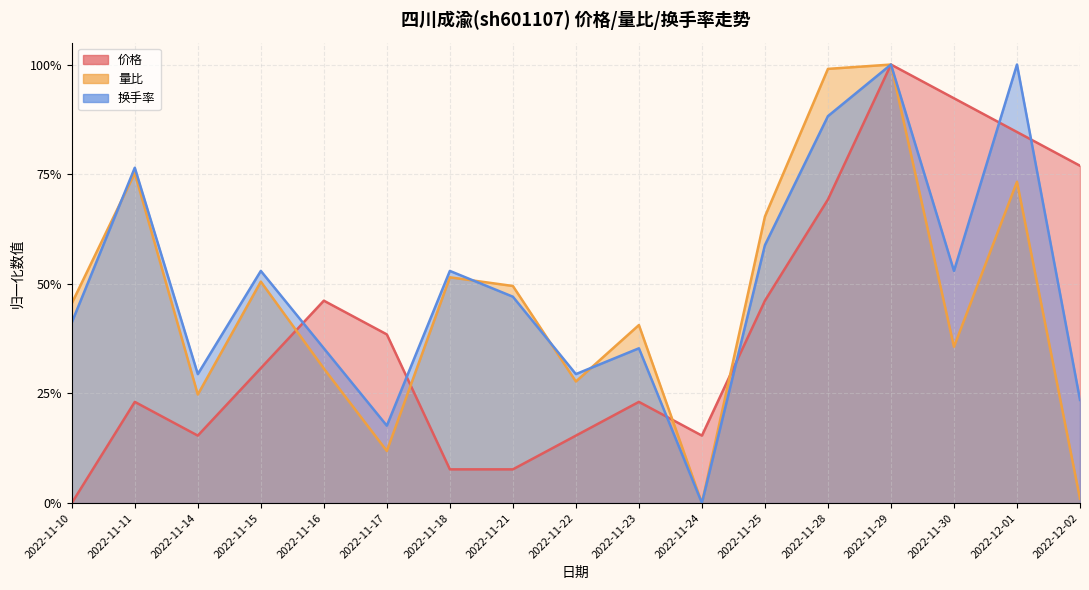

How many intersections are there between 价格 and 换手率?

6